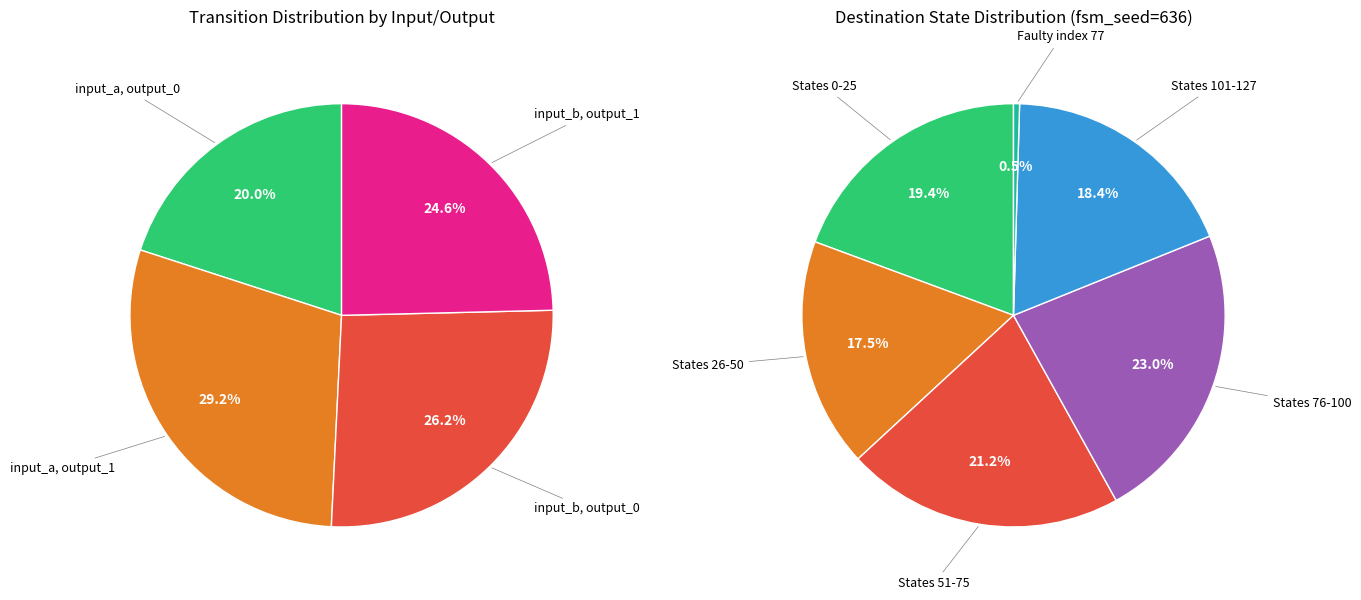

Do 7 and 12 together represent more than half of the pie?

No